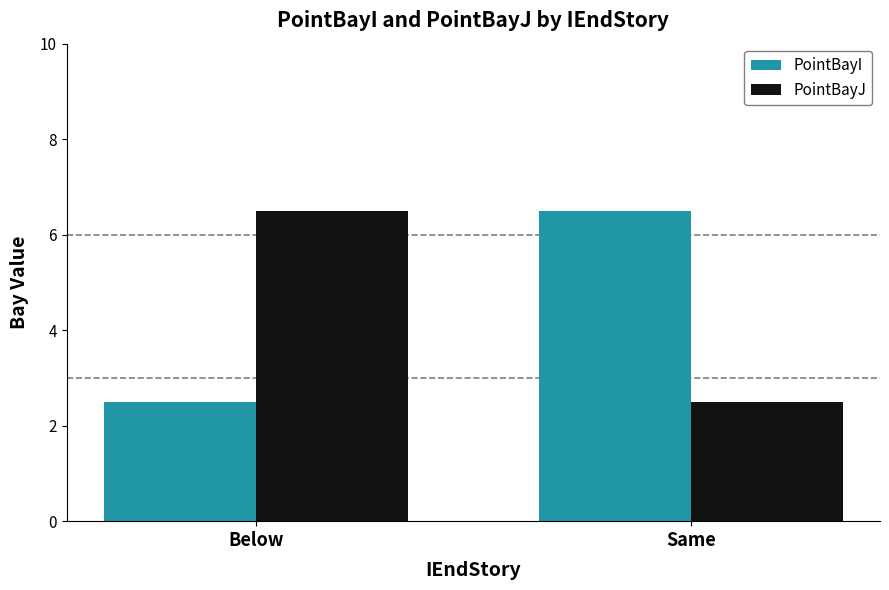

What is the minimum value shown in the chart?

2.5